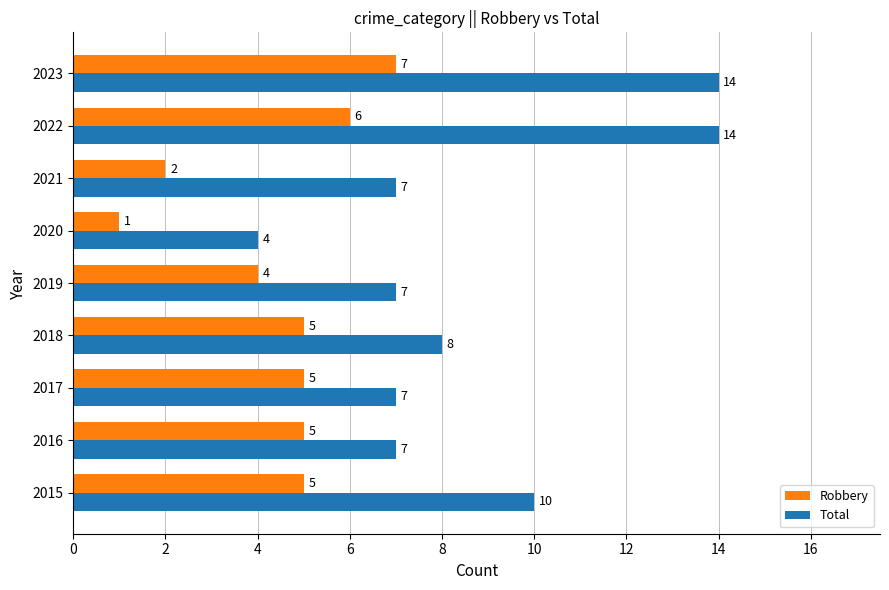

Between 2022 and 2023, which series saw the biggest shift?

Robbery